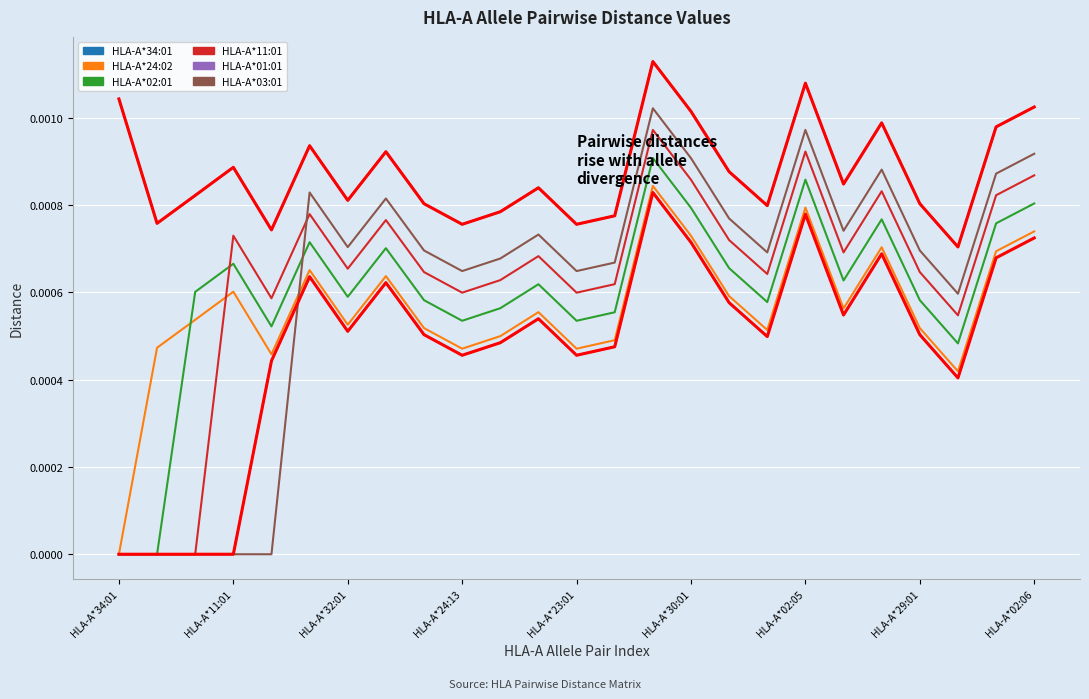

Count the HLA-A*02:01 values in the range 0 to 1.

25